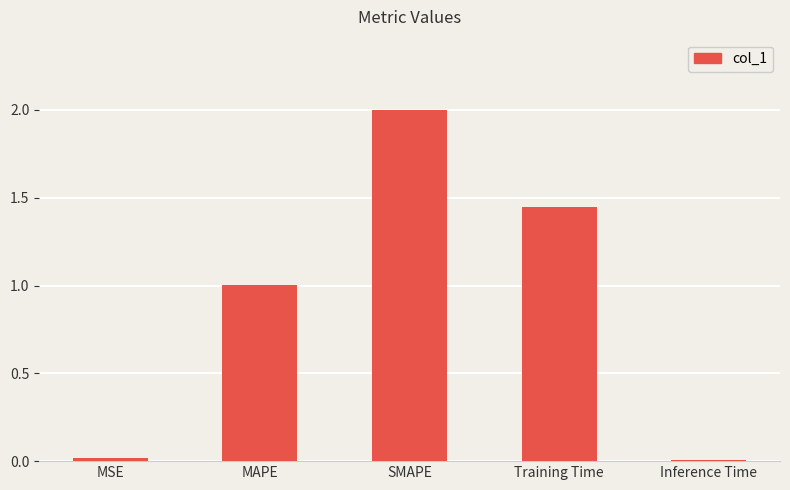

What position from the left is SMAPE?

3